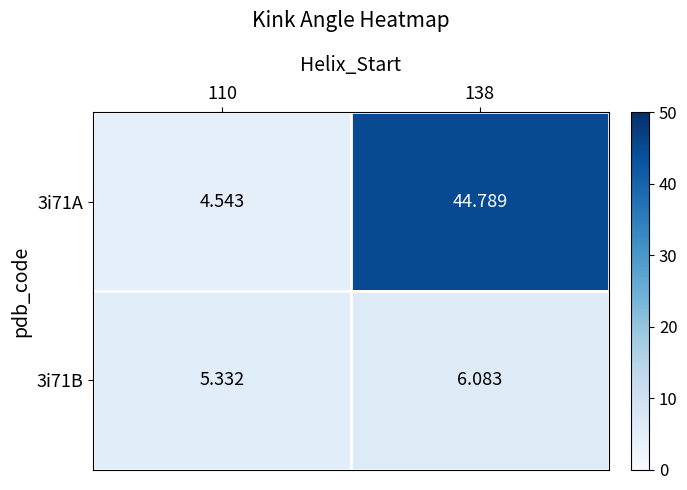

Is the value of 3i71B at 110 greater than the value of 3i71A at 138?

No